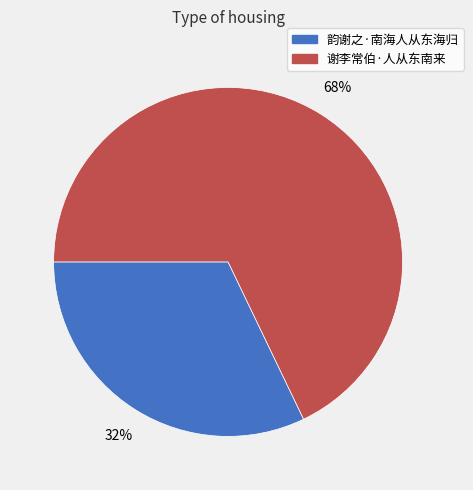

How many segments does this pie chart have?

2